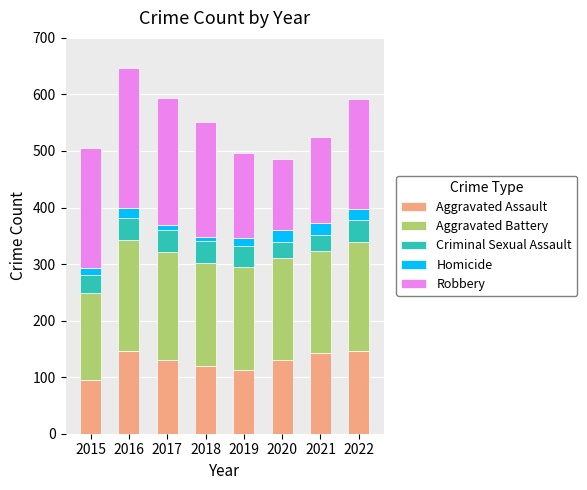

At which label does Aggravated Assault reach its minimum?

2015